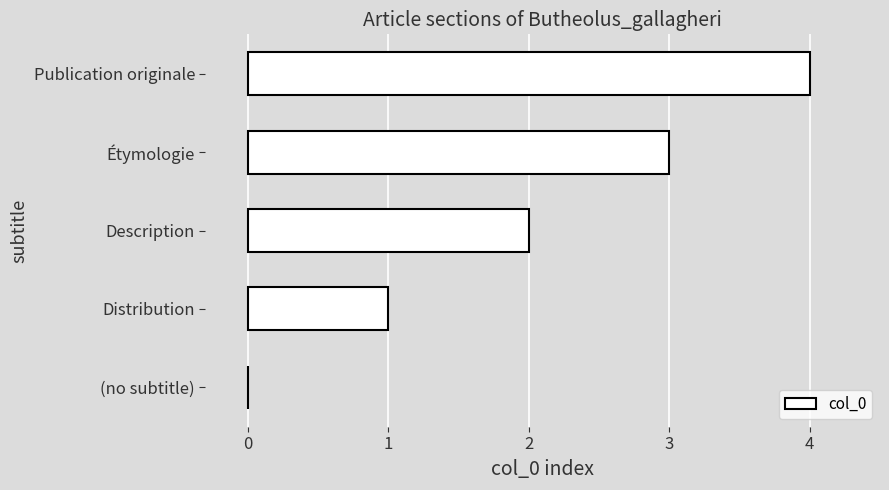

At which category does the chart reach its peak across all series?

Publication originale